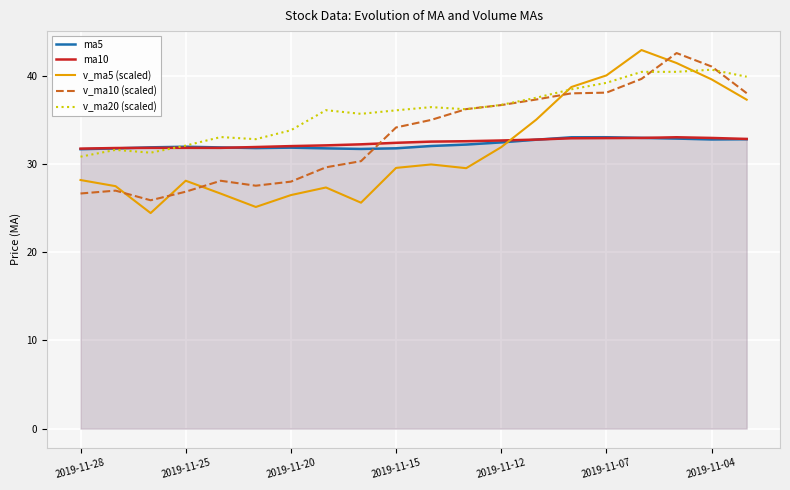

Is it true that ma10 equals 8.9 at 10?

False